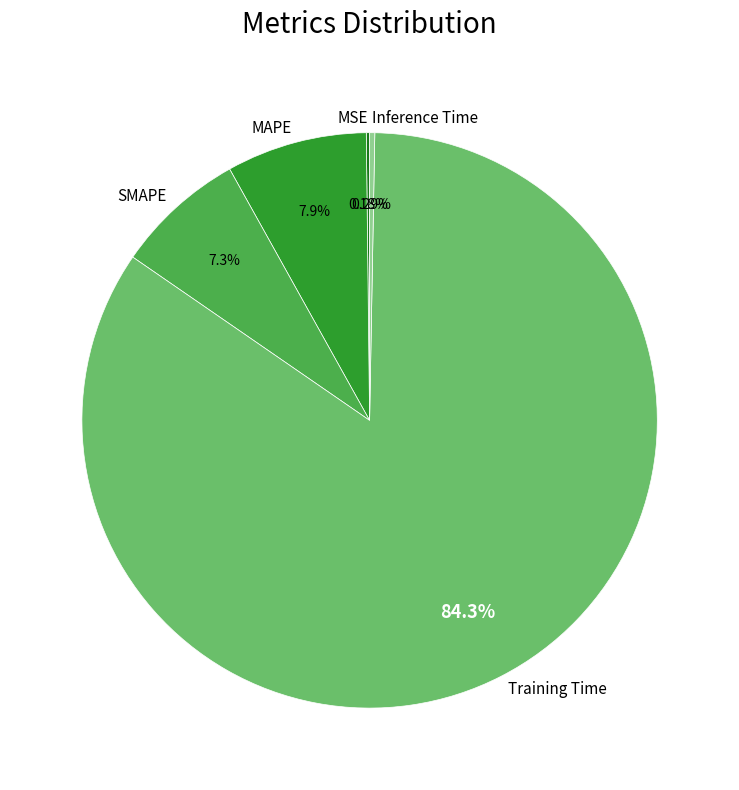

Is there a majority slice in this chart?

Yes